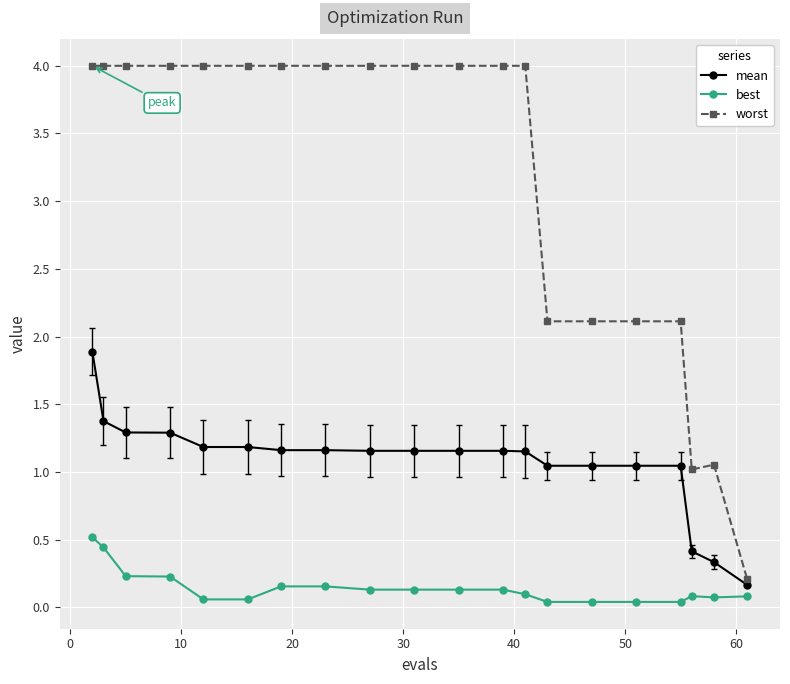

At how many categories does at least one series exceed 3?

13